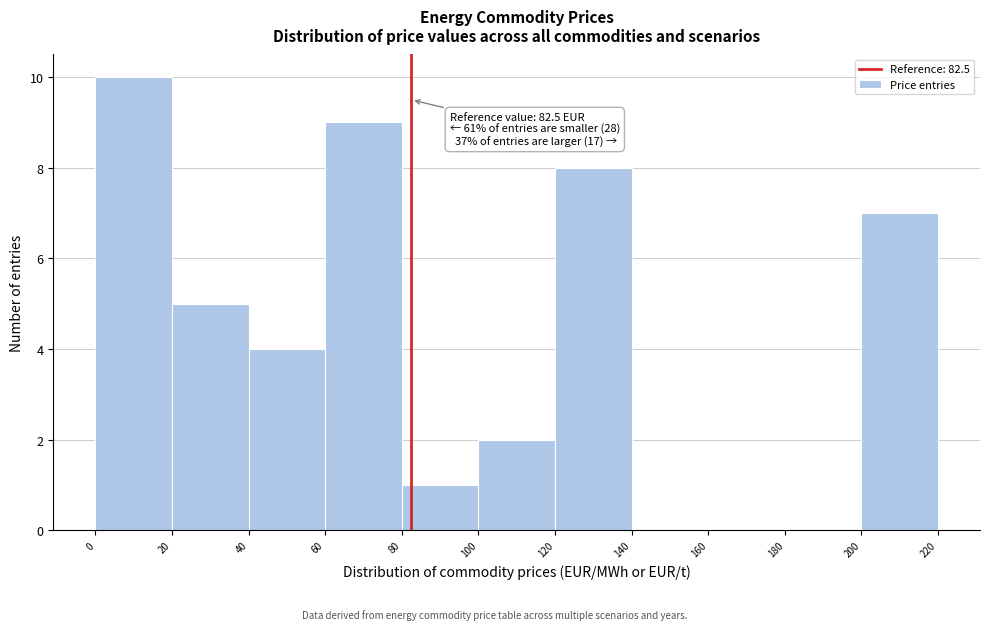

Which range on the x-axis has the tallest bar?

0 to 20